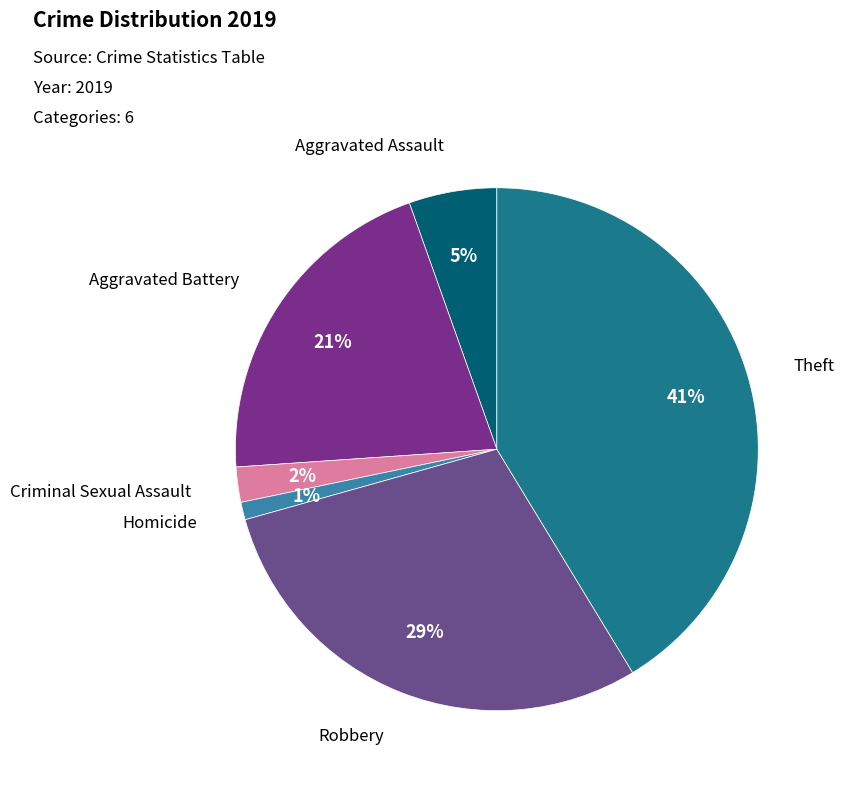

How many segments does this pie chart have?

6